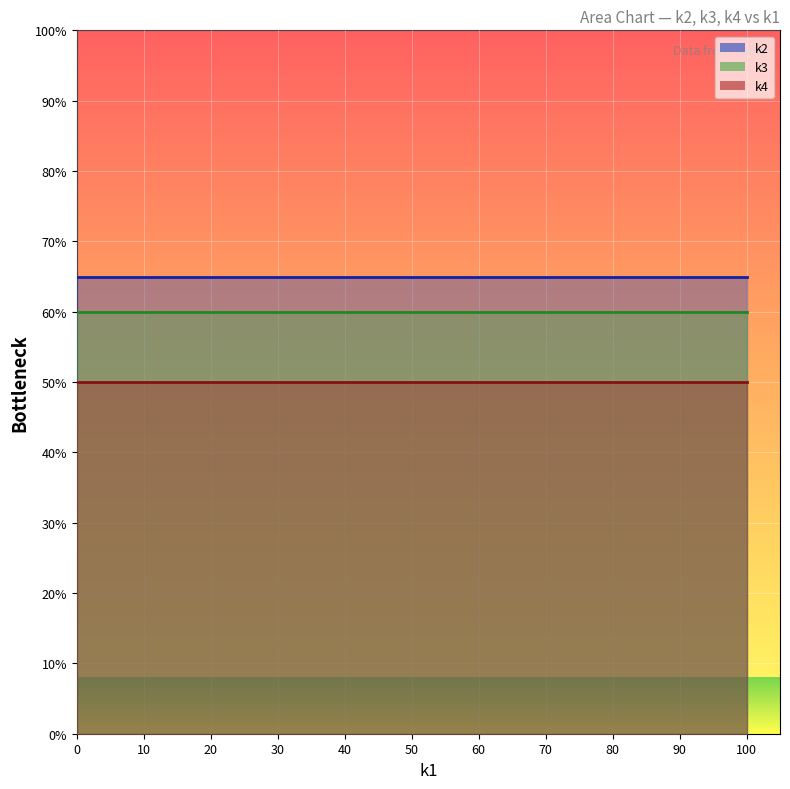

What is the maximum value shown in the chart?

65